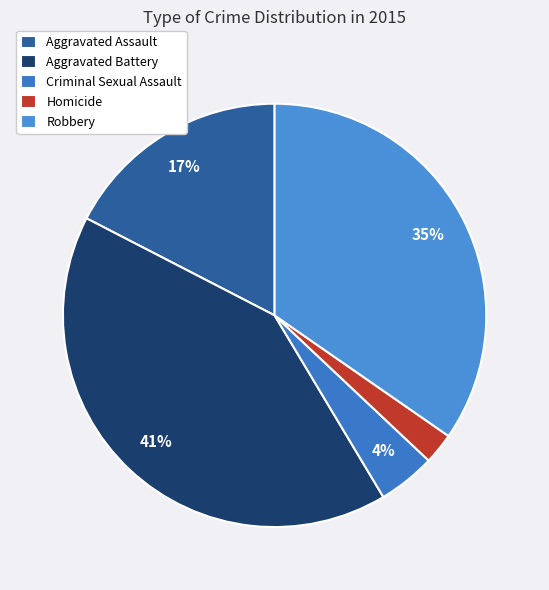

Approximately how many times larger is the value at Robbery compared to Homicide?

14.6